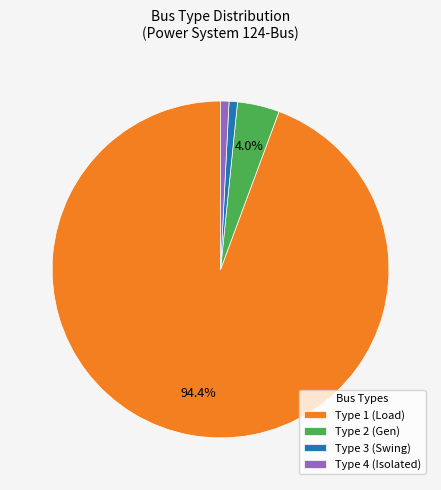

What is the largest slice in the pie chart?

Type 1 (Load)